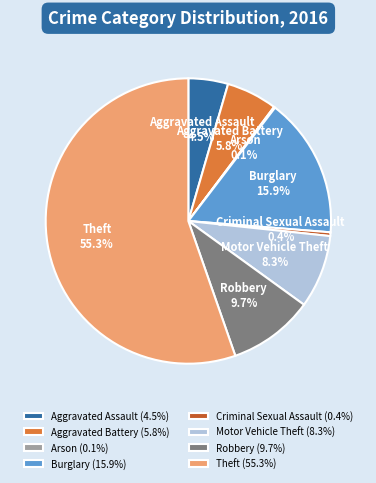

What is the largest slice in the pie chart?

Theft